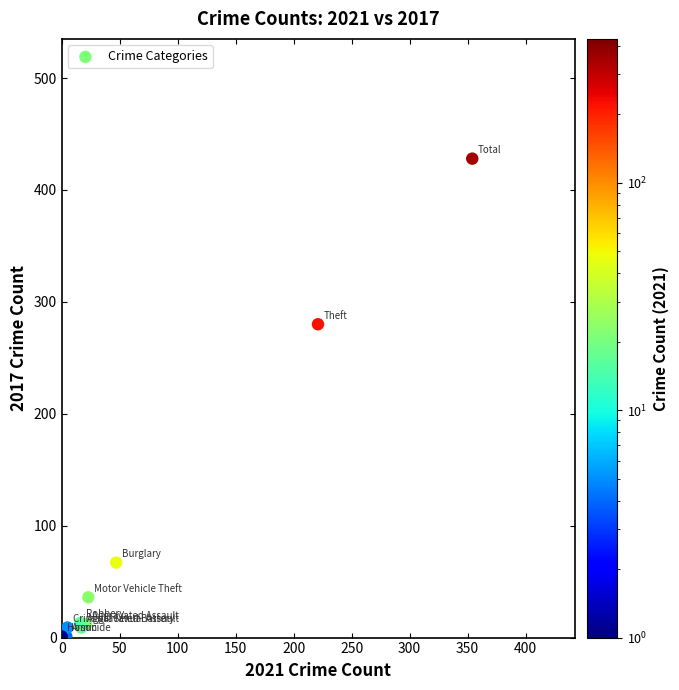

What Y value in the scatter plot is closest to 214?

280